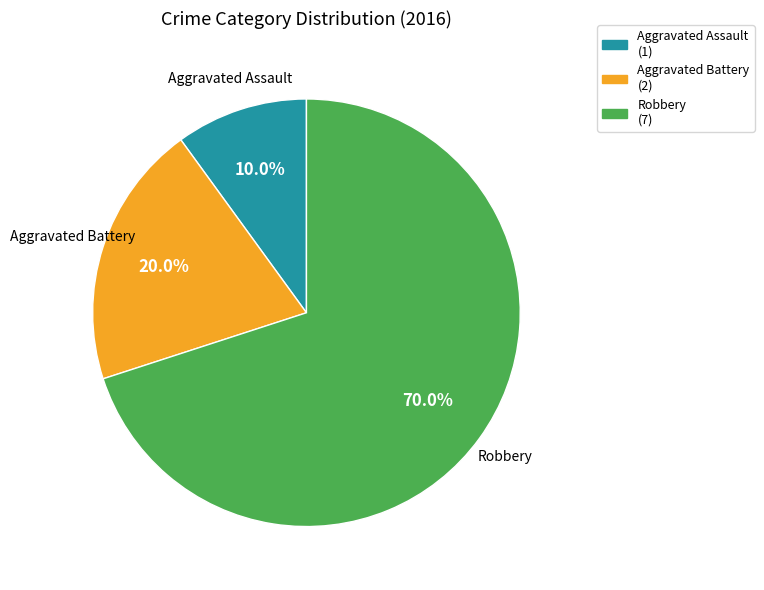

Which has a higher value, Aggravated Assault or Aggravated Battery?

Aggravated Battery